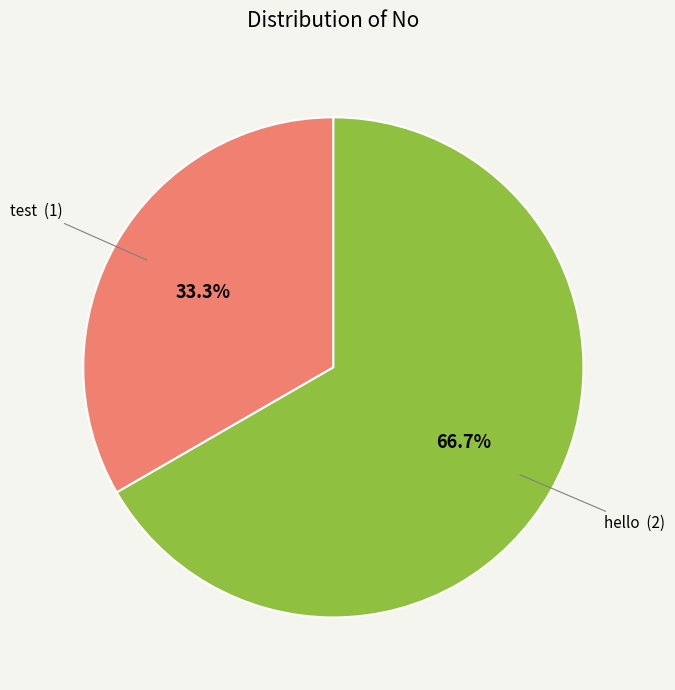

Is there a majority slice in this chart?

Yes